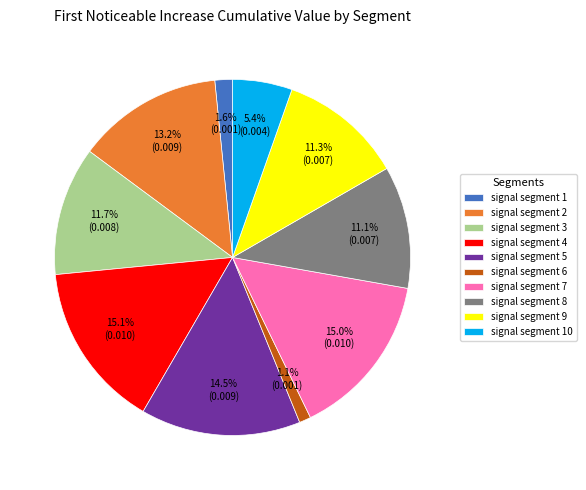

To the nearest percent, what percentage of the pie is signal segment 8?

11%